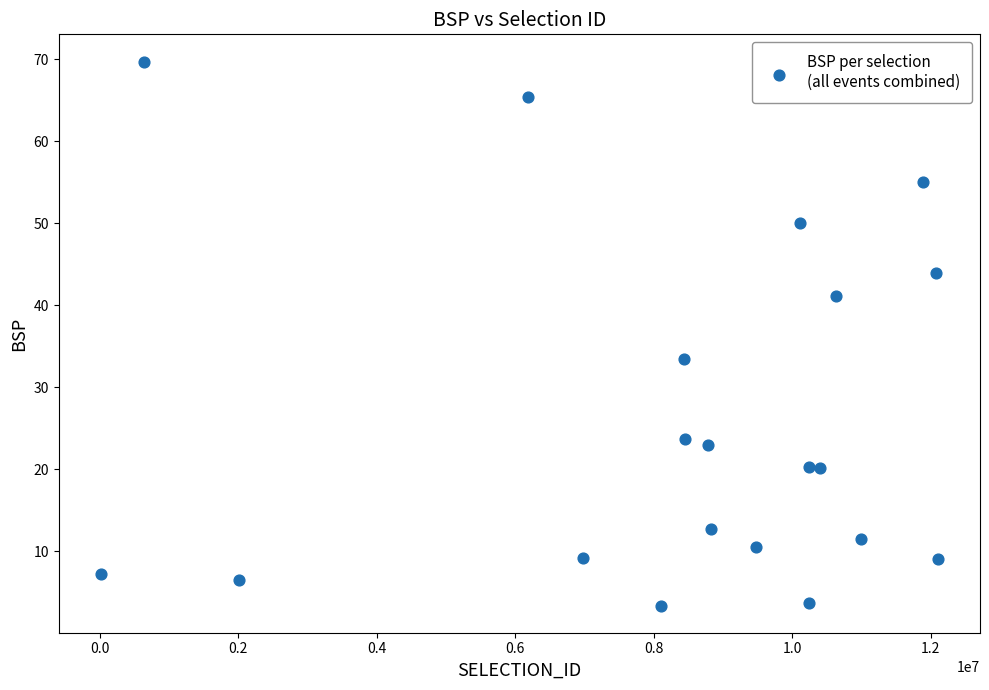

What Y value in the scatter plot is closest to 36?

33.5